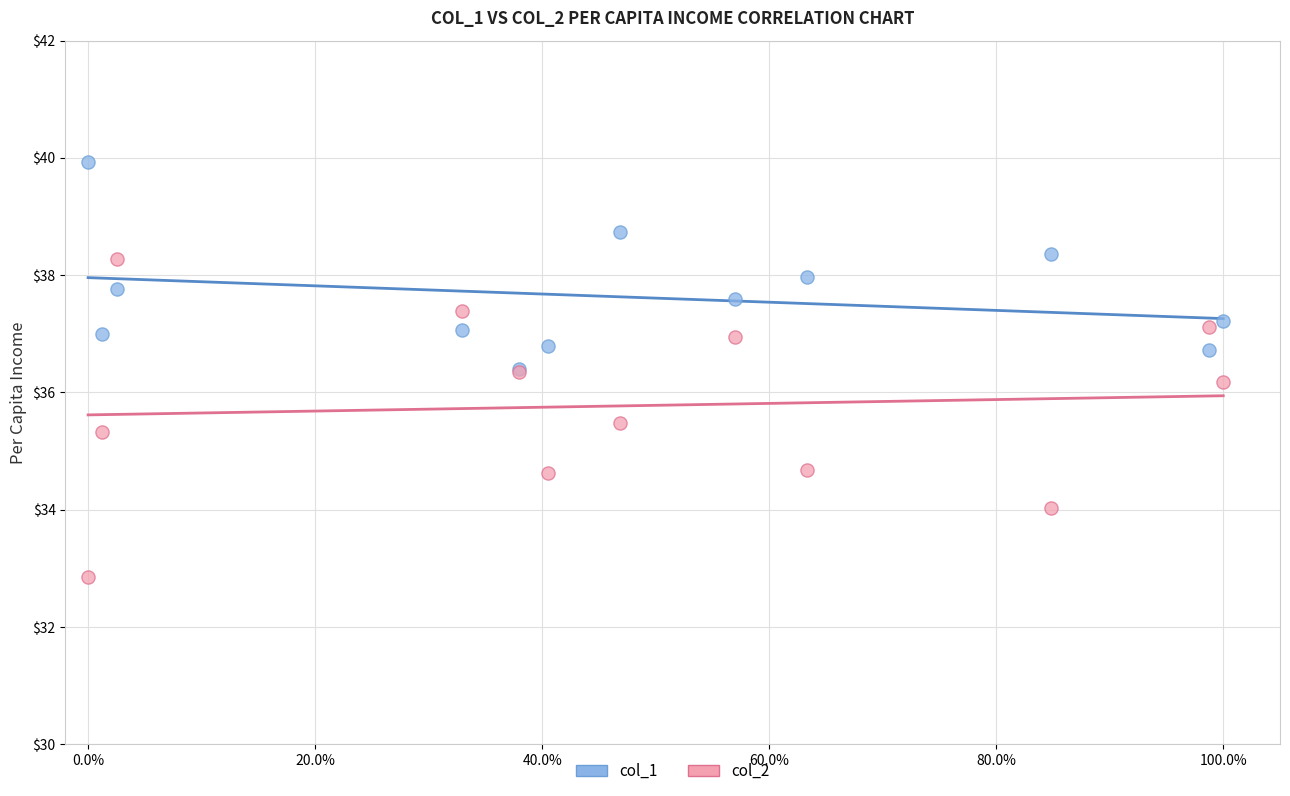

Across all series, what Y value is closest to 36?

36.2